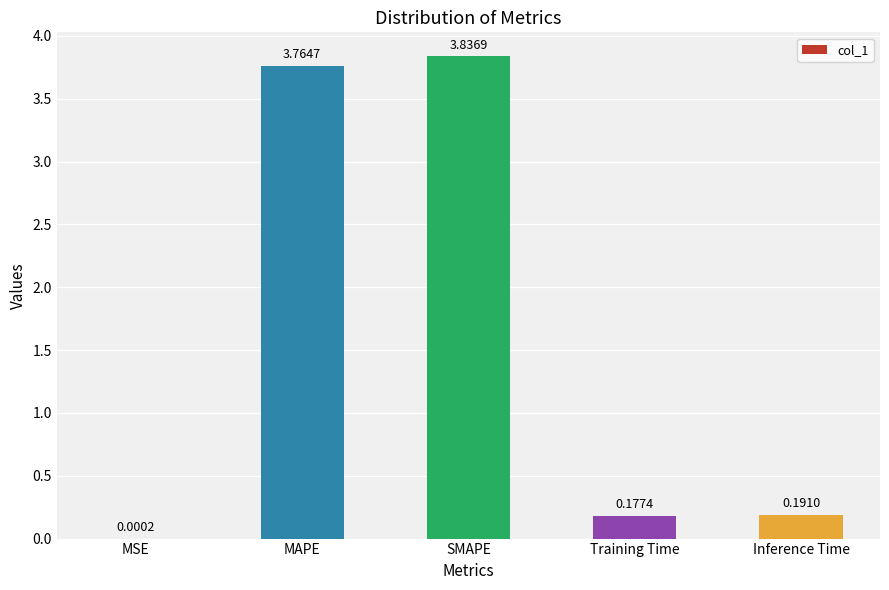

What is the sum of the values at SMAPE and Training Time?

4.0